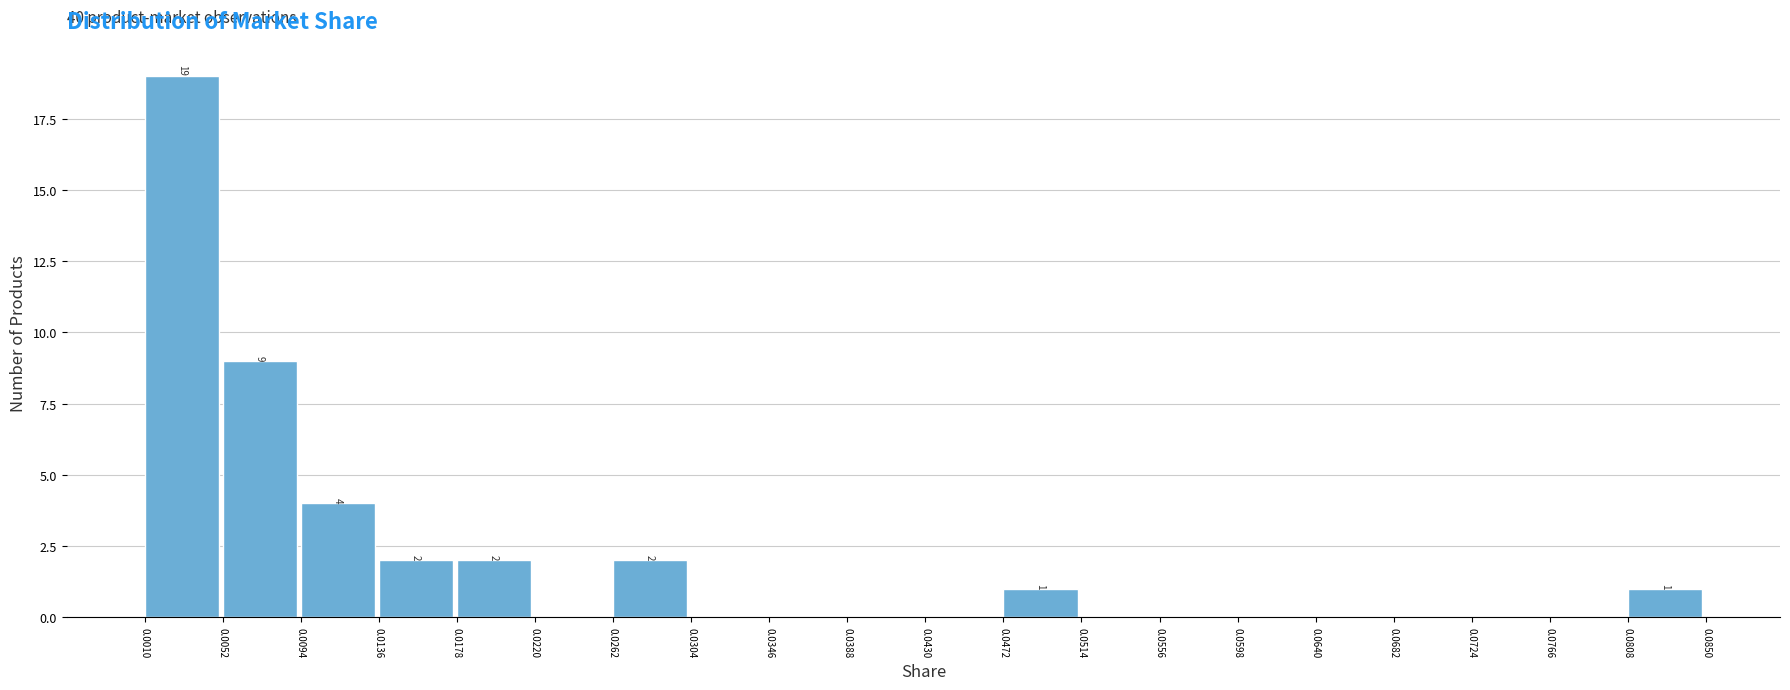

Over which range of the x-axis is the bar tallest?

0.0010 to 0.0052